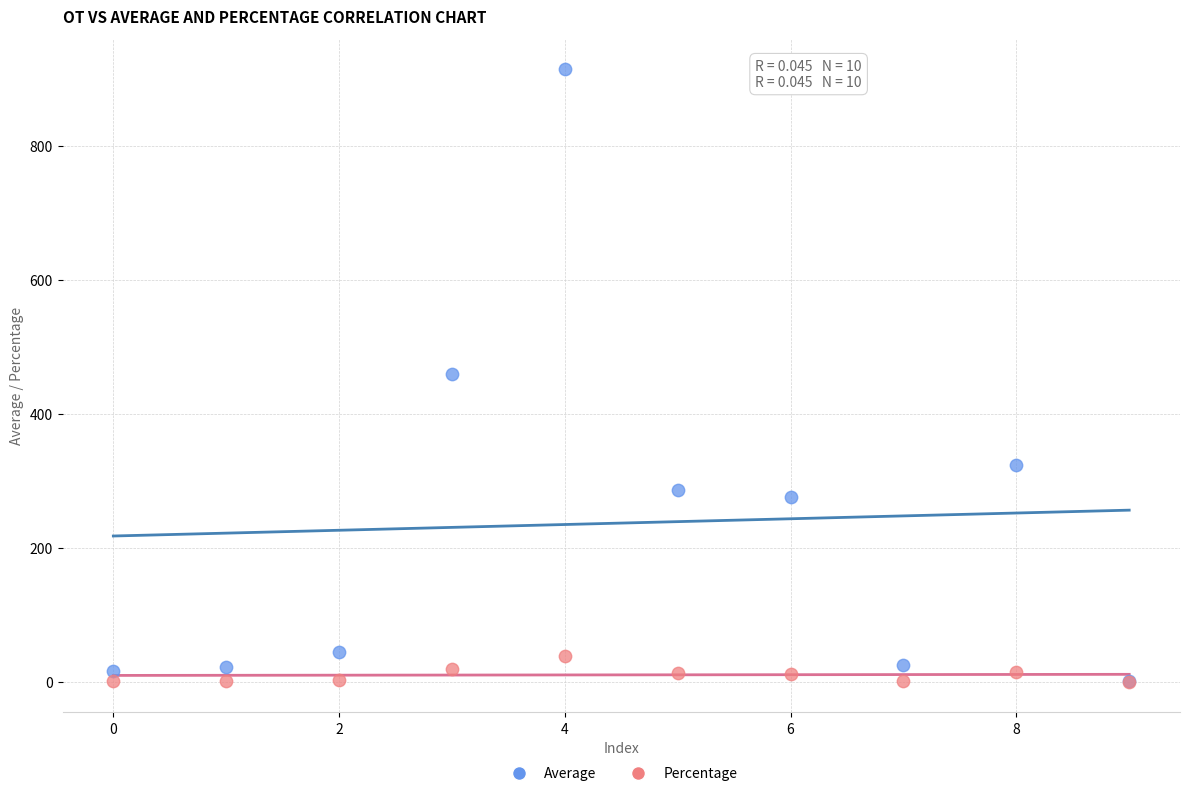

What are all the series names shown in the legend?

Average, Percentage